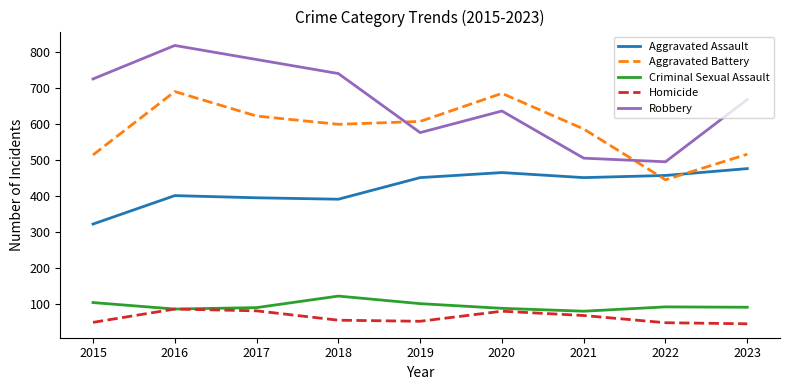

In Homicide, how many points are lower than both neighbors (excluding endpoints)?

1